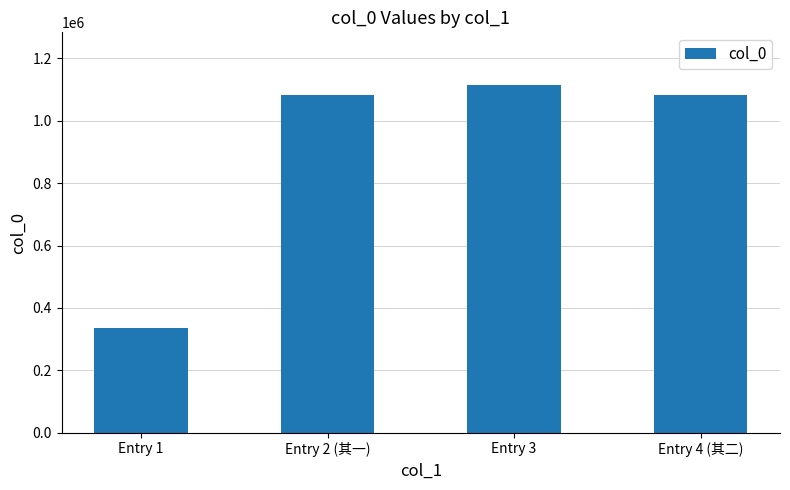

What is the label of the 4th bar from the left?

Entry 4 (其二)